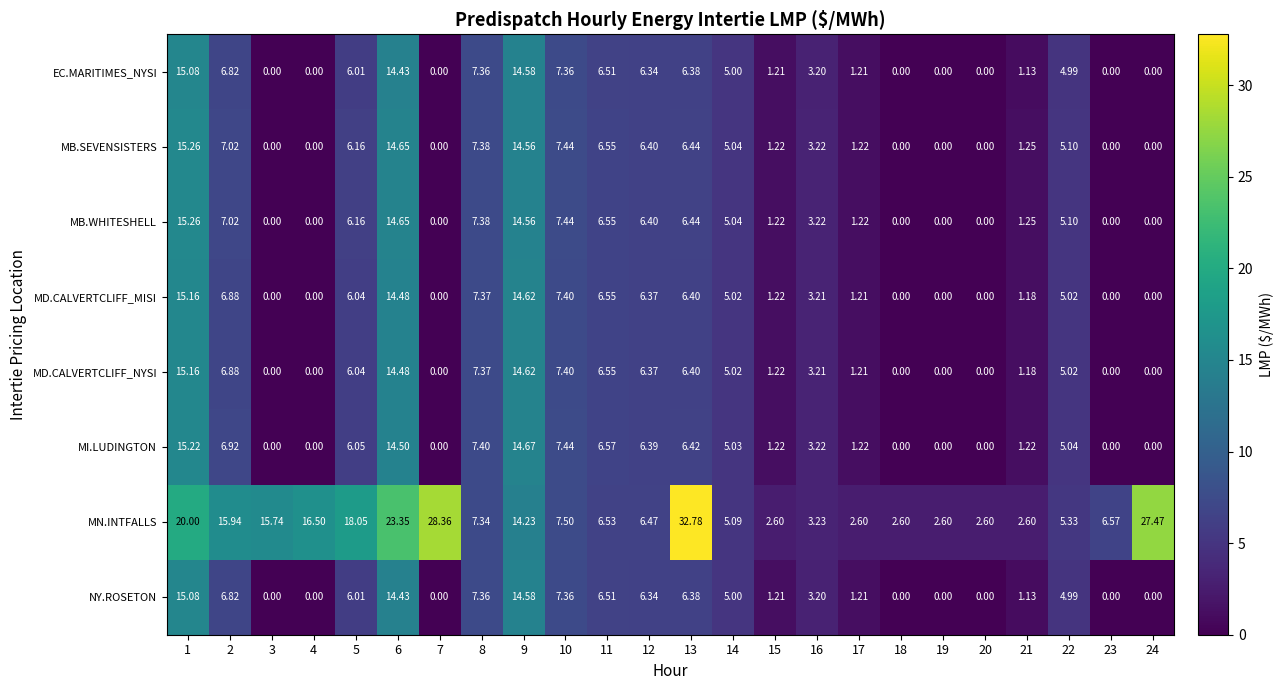

Which series has the largest total across all categories?

MN.INTFALLS